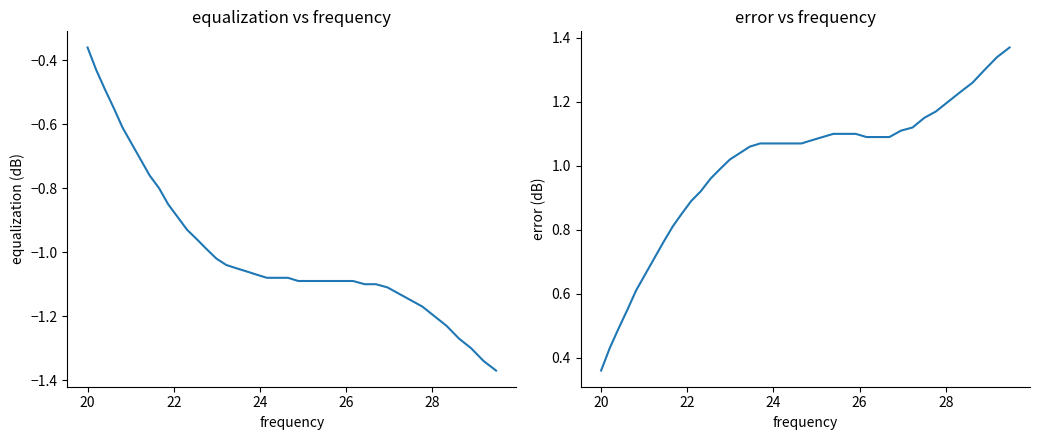

How many categories are shown in the chart?

40